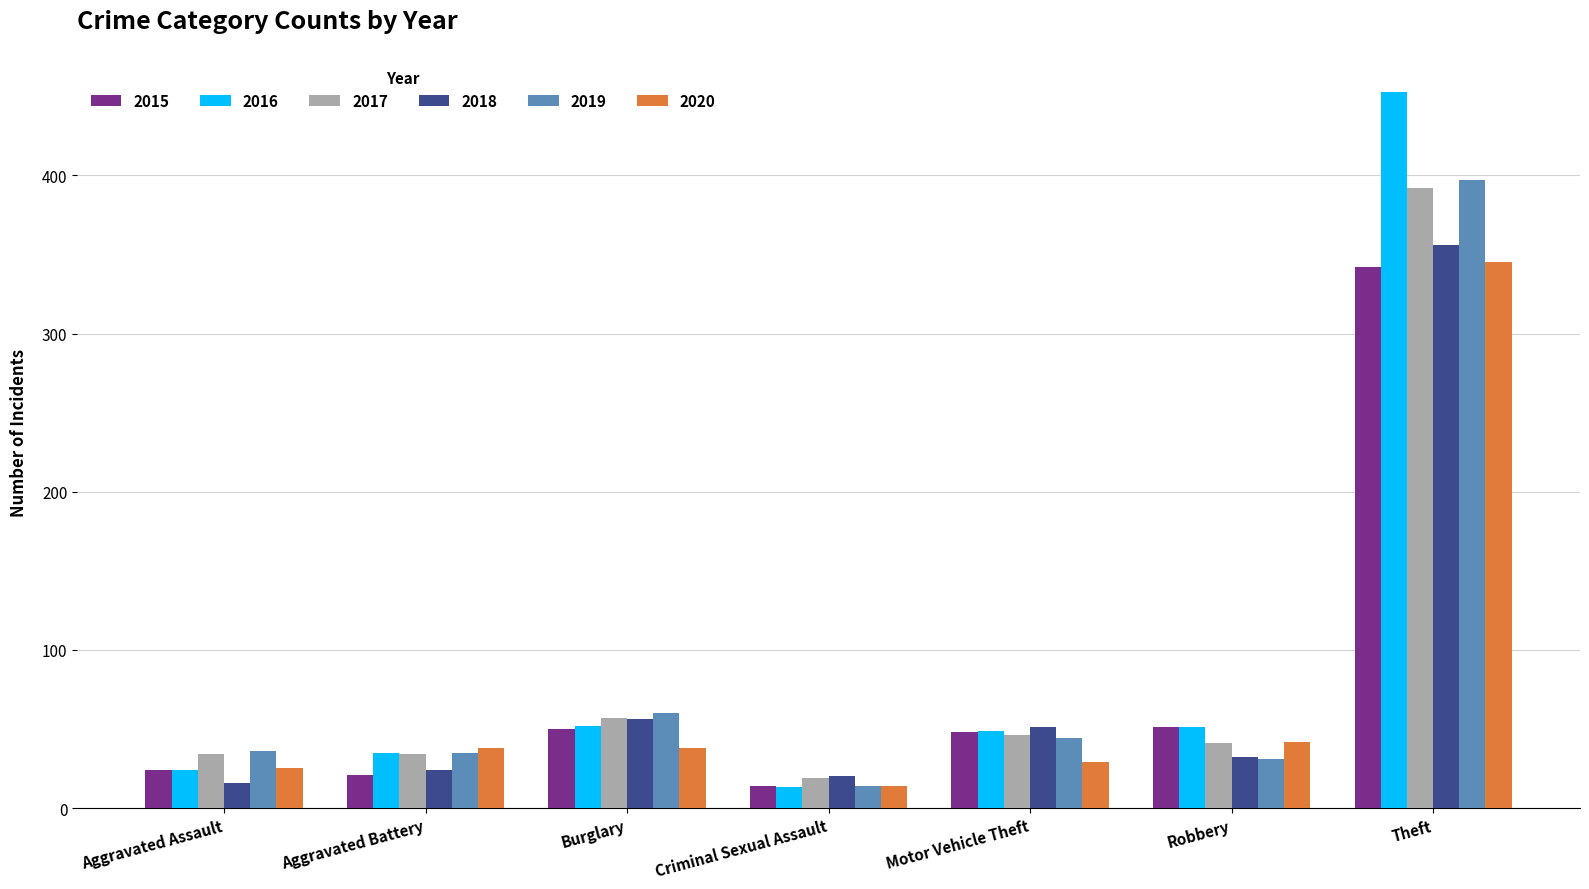

How many data points in 2020 are less than 38?

3